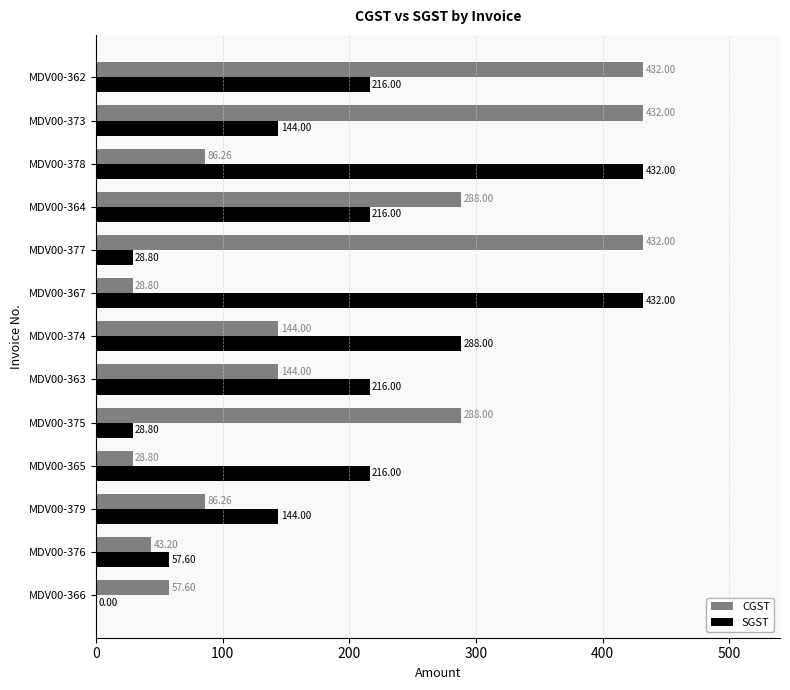

Which series has the largest total across all categories?

CGST